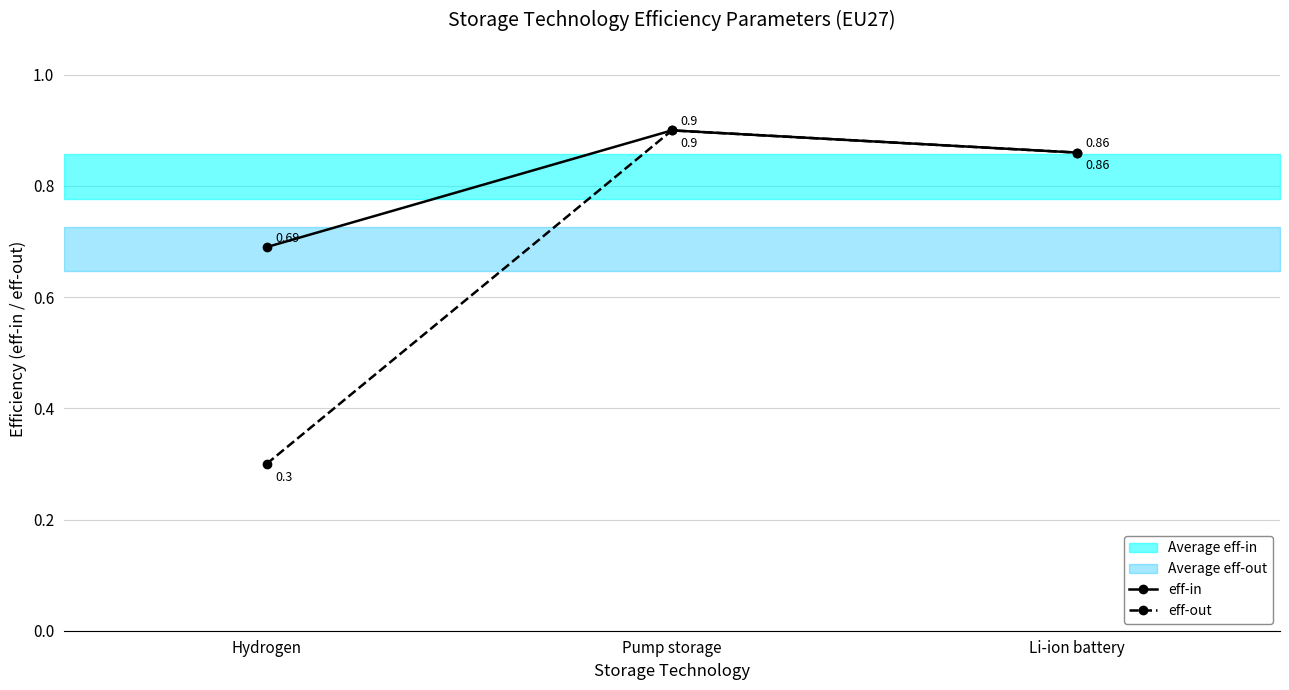

Does the chart have visible grid lines?

Yes